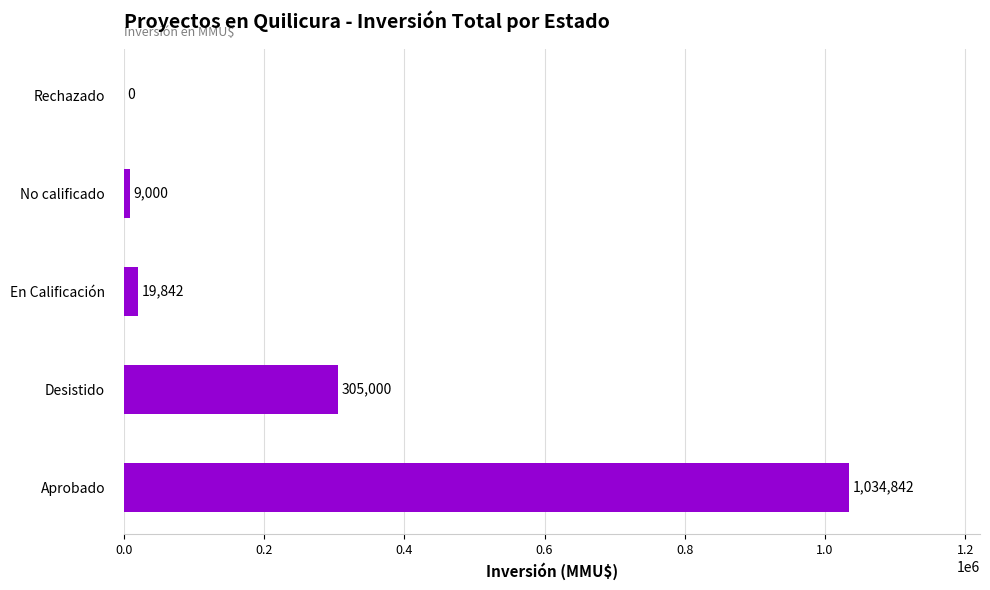

Are the bars horizontal?

Yes